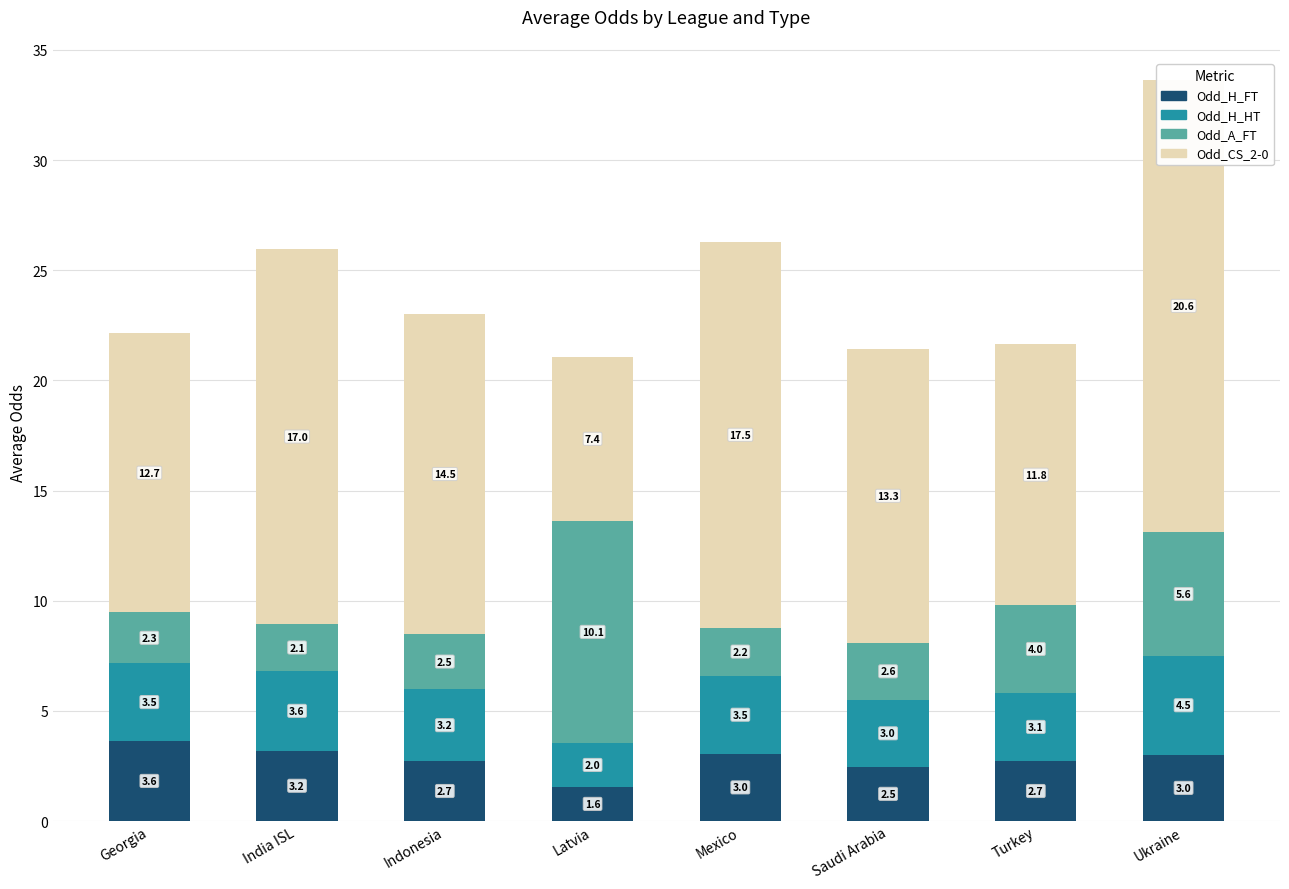

True or false: Odd_H_FT has a value of 1.6 at Turkey.

False